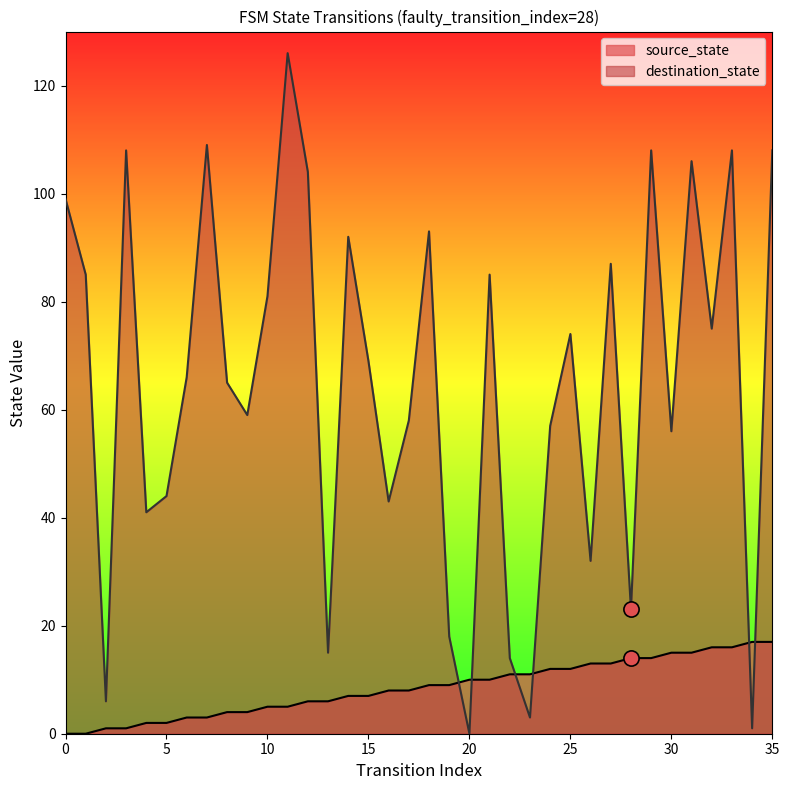

At how many categories does at least one series exceed 5?

36